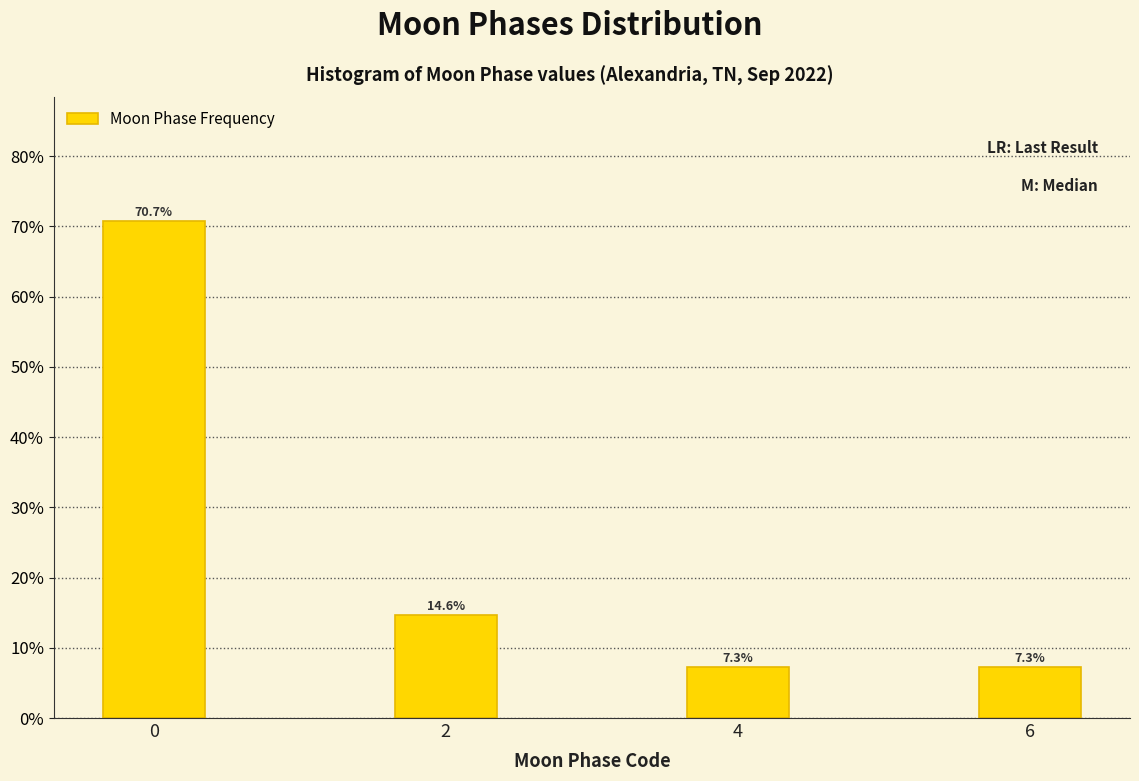

Reading left to right, extract all data points from this chart.

70.7	14.6	7.3	7.3